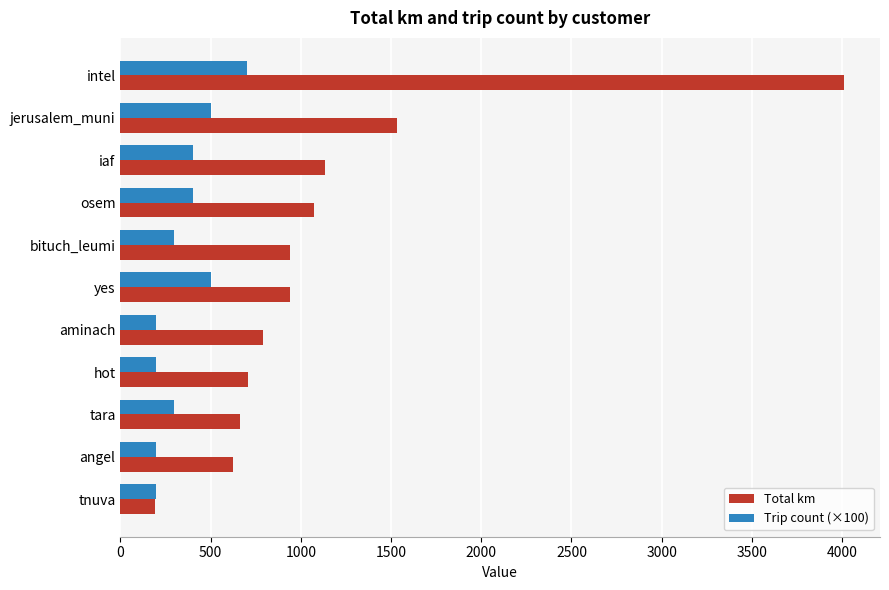

At tara, list the series in order from largest to smallest.

Total km, Trip count (×100)